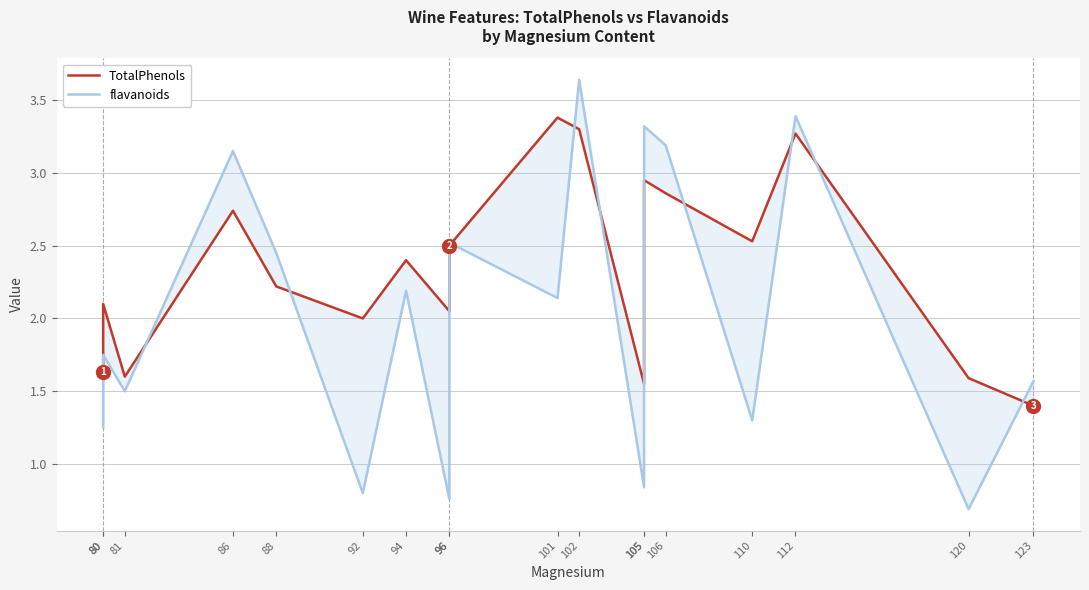

Which series ends up on top after the final intersection of flavanoids and TotalPhenols?

flavanoids